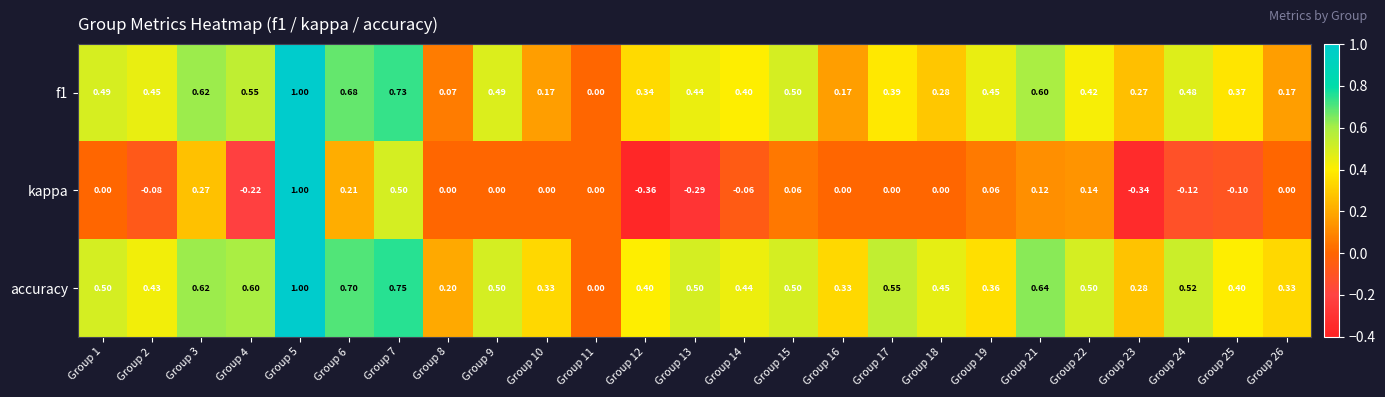

Which series has the widest spread of values?

kappa